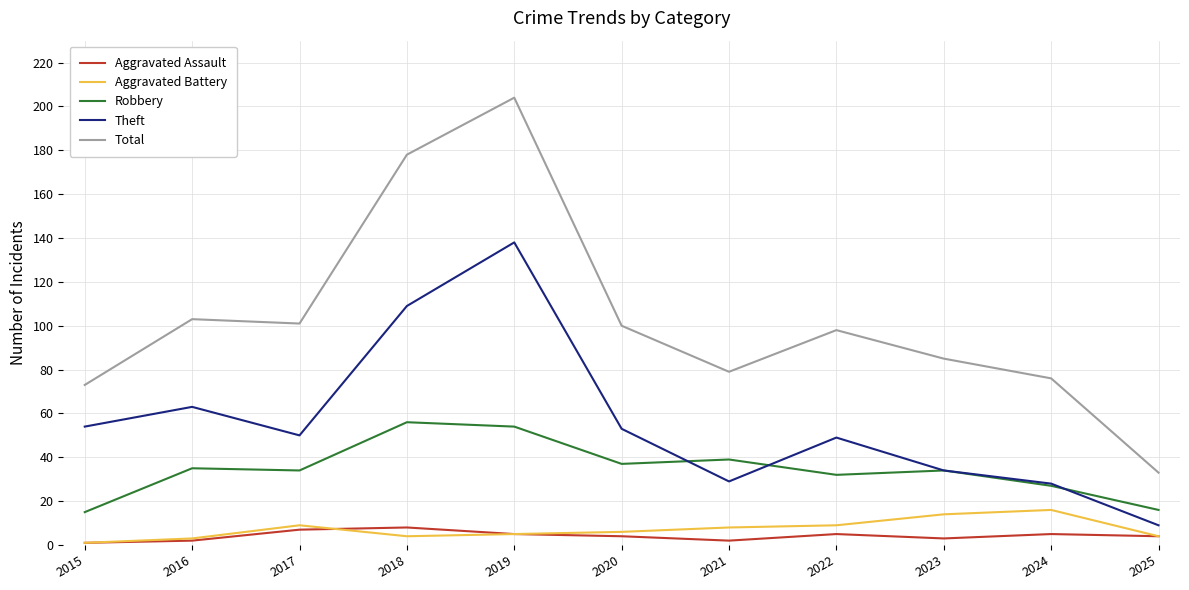

What is the minimum value shown in the chart?

1